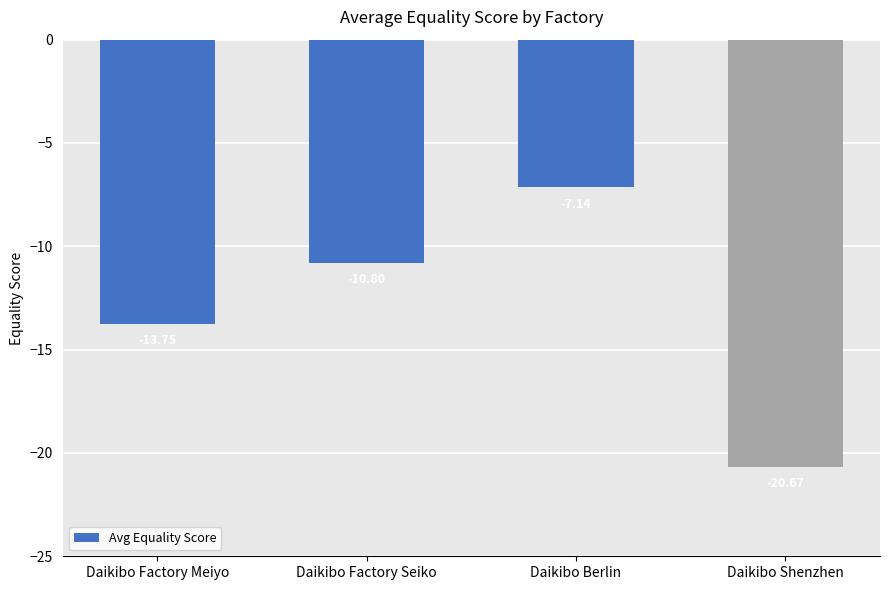

What is the difference between the values at Daikibo Factory Seiko and Daikibo Shenzhen?

9.9